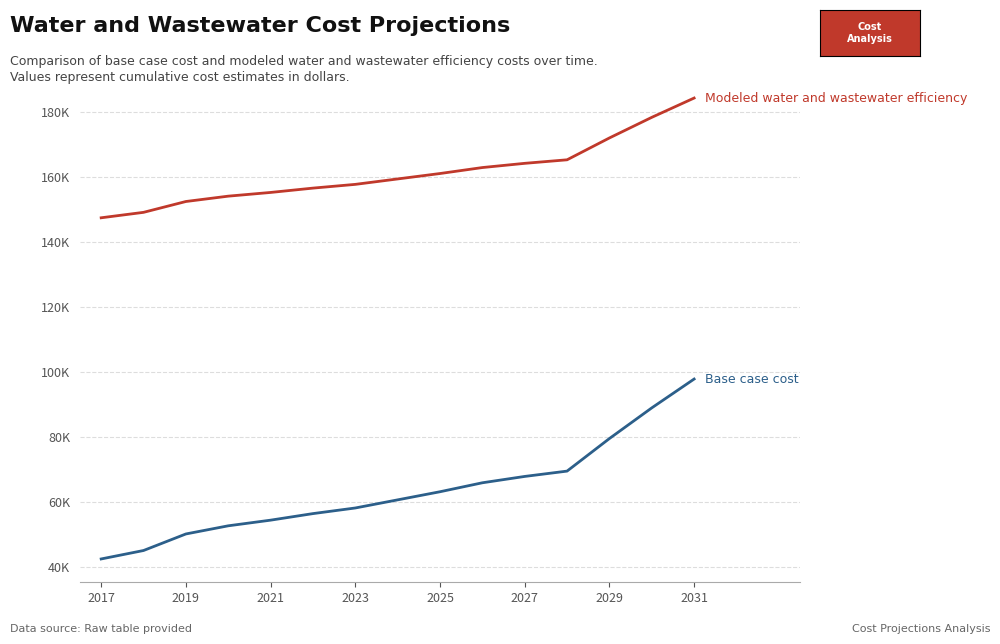

The Base case cost series shows 38960.7 at 9. True or false?

False